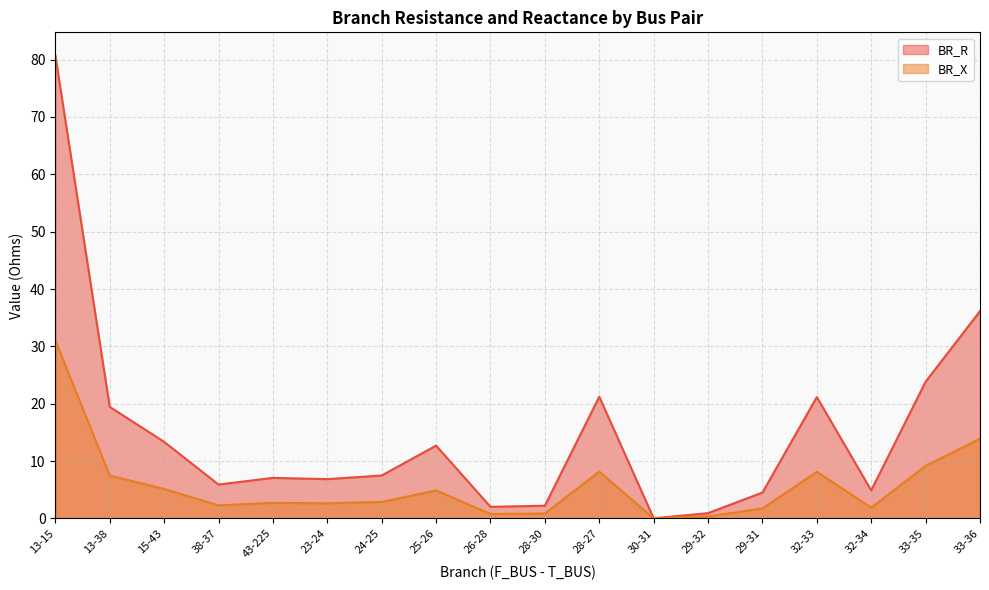

What is the value of the BR_R point at the 6th from the left?

6.9